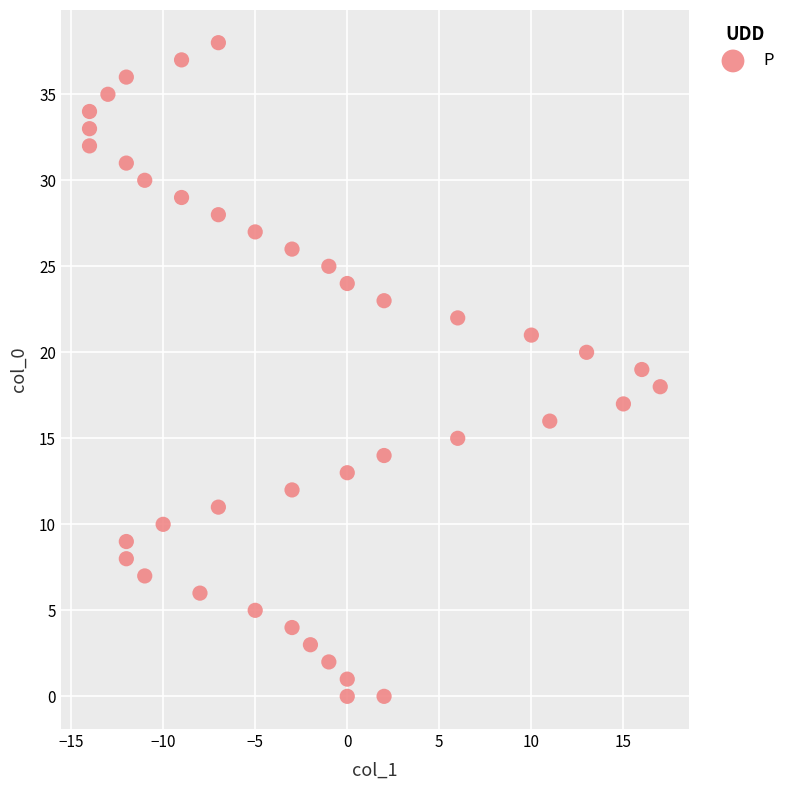

What is the range of Y values (max minus min)?

38